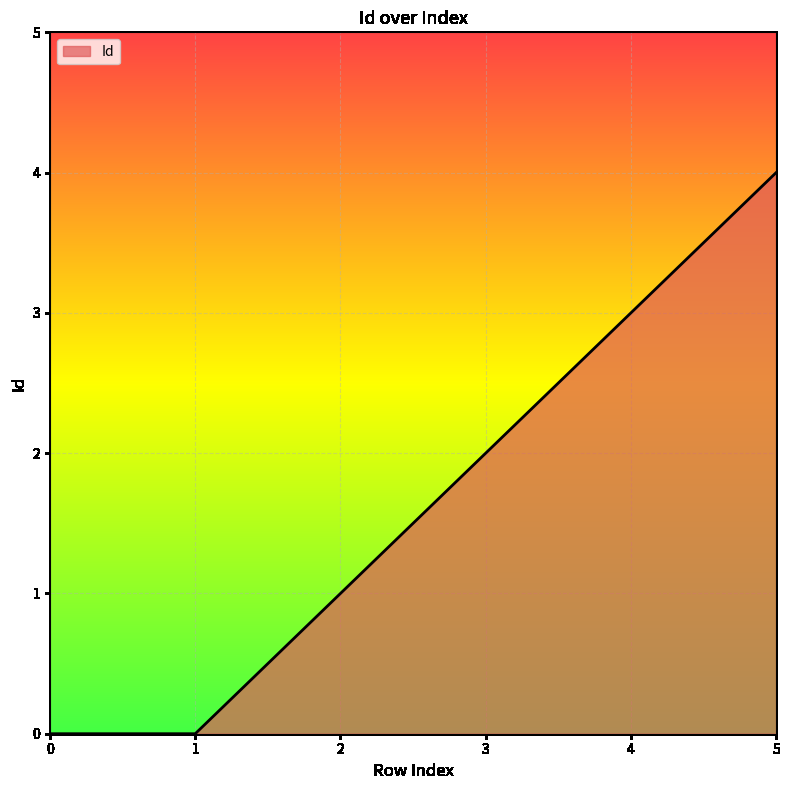

Reading left to right, what are all the values shown in this chart?

0	0	1	2	3	4